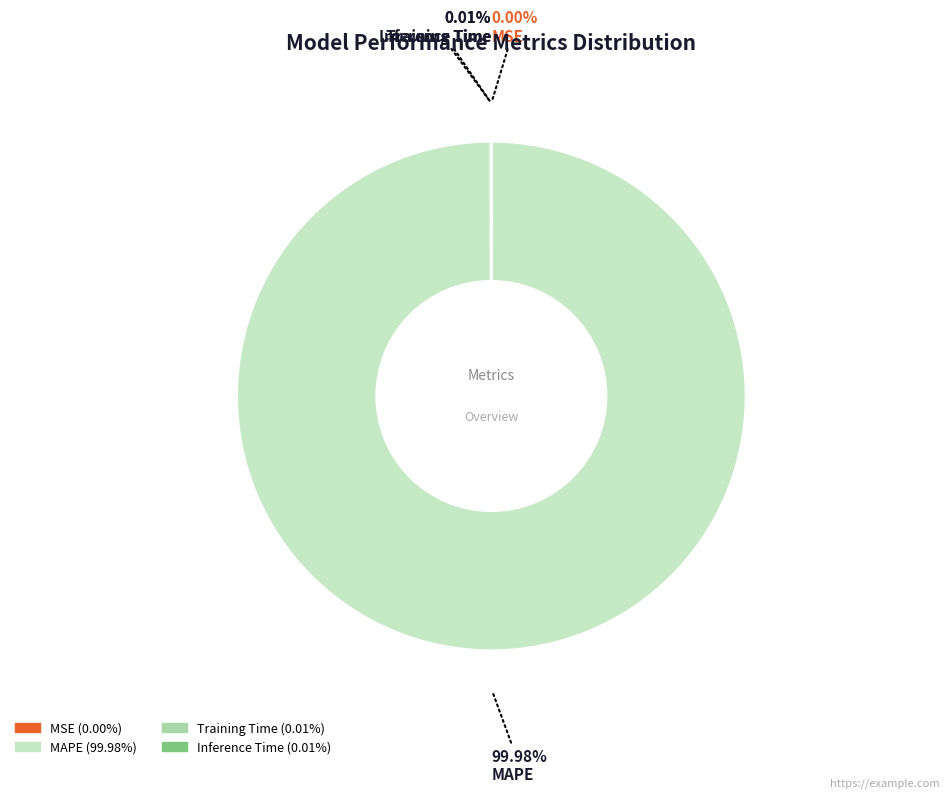

Does any single category account for the majority?

Yes